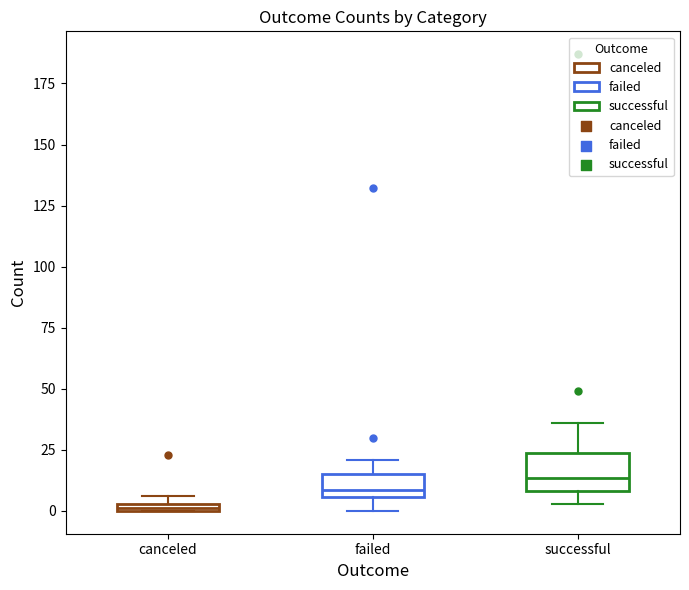

Where is the lower edge of the box for failed on the y-axis? The values are not printed on the chart, so give them approximately, as read against the axis.

5